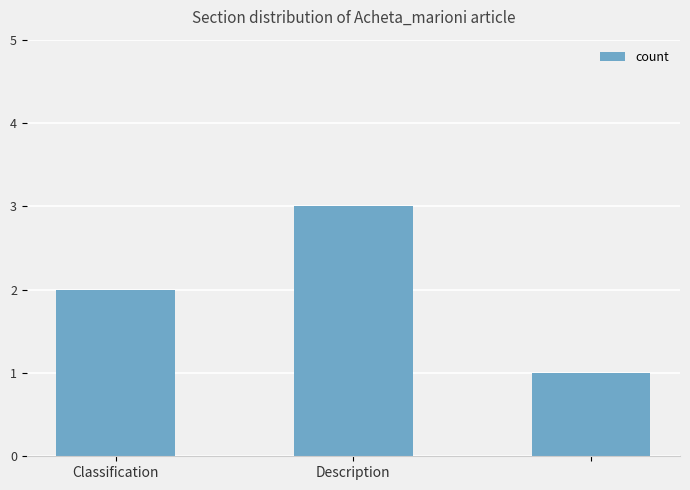

What is the maximum value shown in the chart?

3